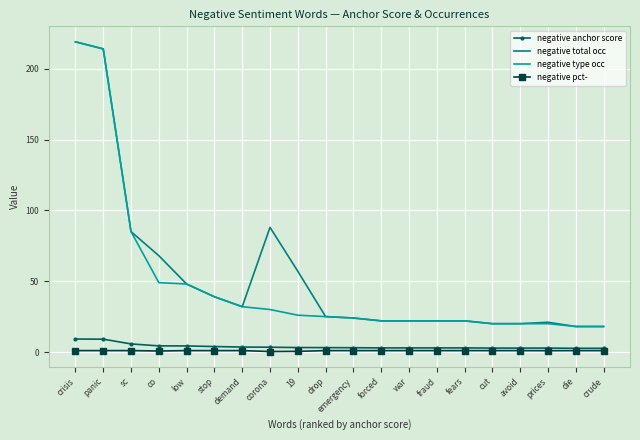

True or false: negative pct- and negative type occ intersect in this chart.

False